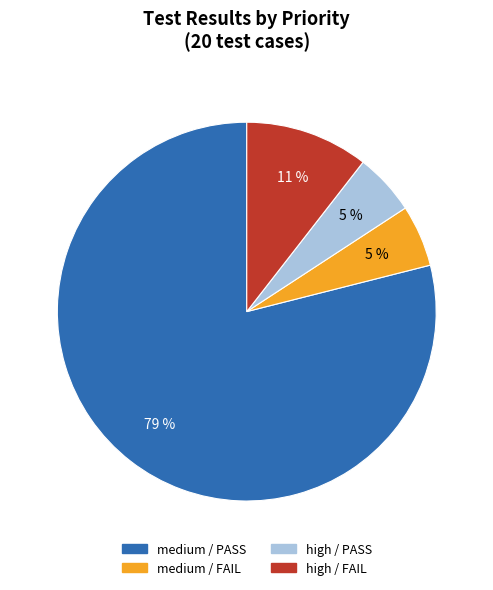

Is there any slice that represents more than half of the pie?

Yes